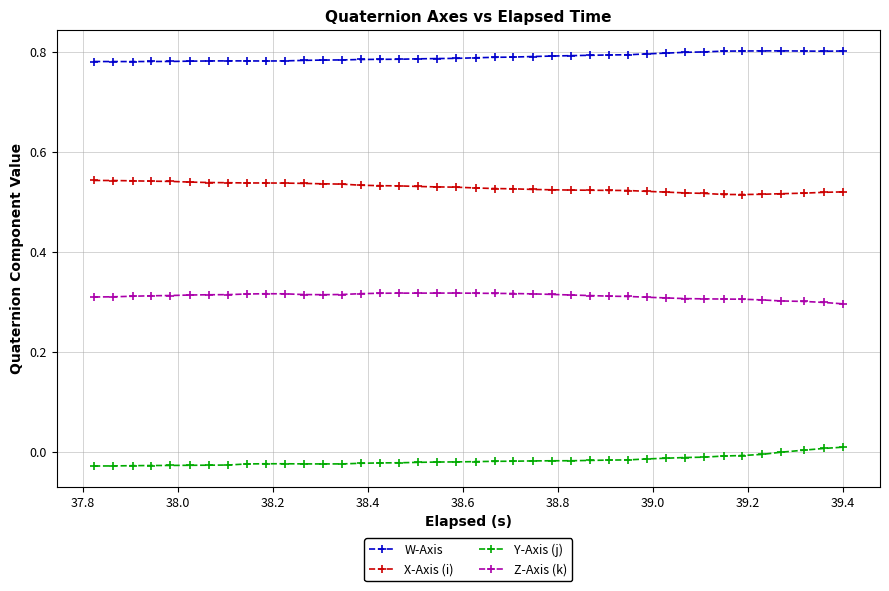

How many lines are shown in the chart?

4